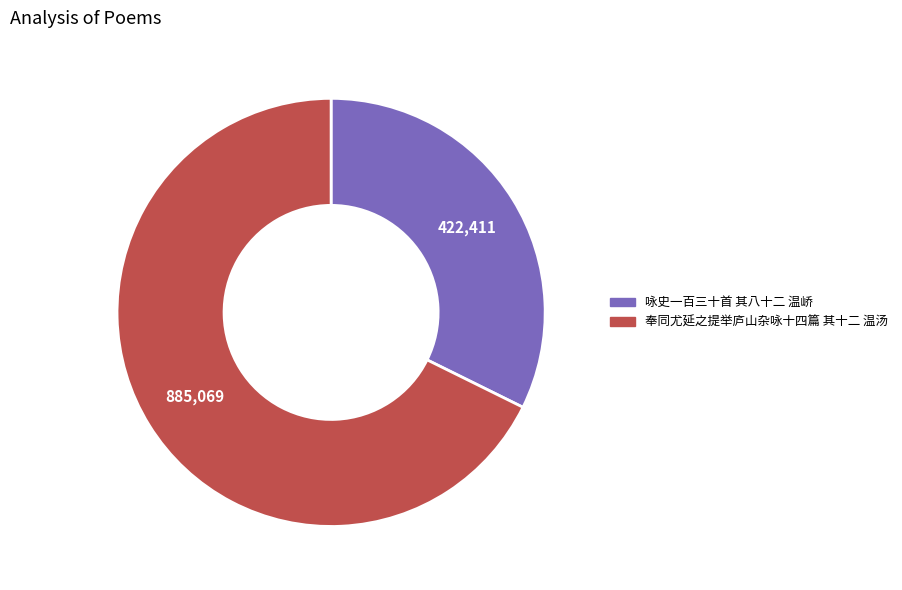

Which category has the biggest portion of the pie?

奉同尤延之提举庐山杂咏十四篇 其十二 温汤